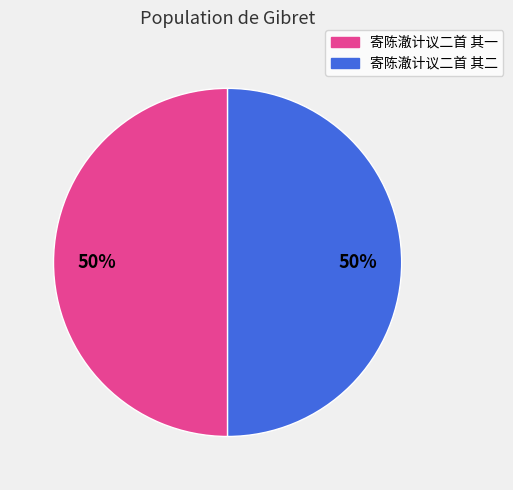

To the nearest percent, what portion does 寄陈澈计议二首 其二 represent?

50%